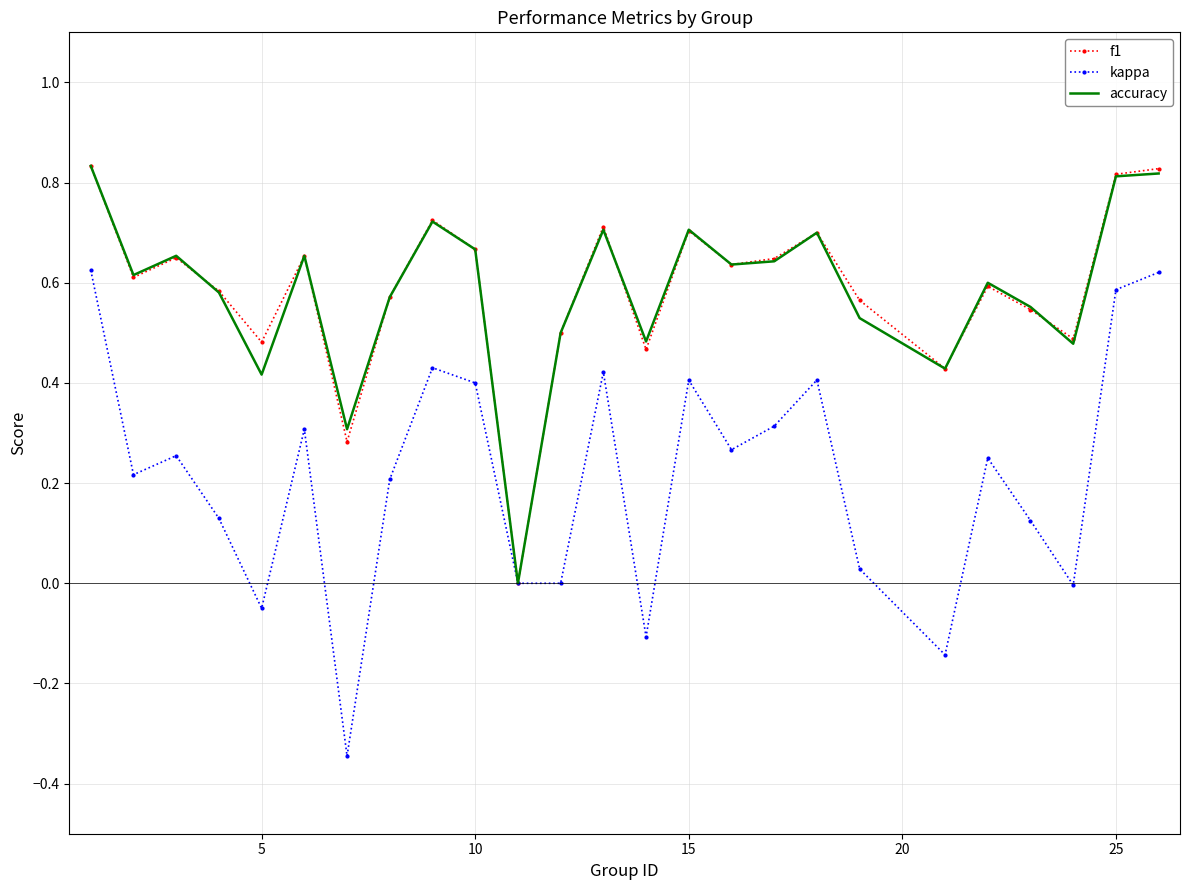

What are all the series names shown in the legend?

f1, kappa, accuracy